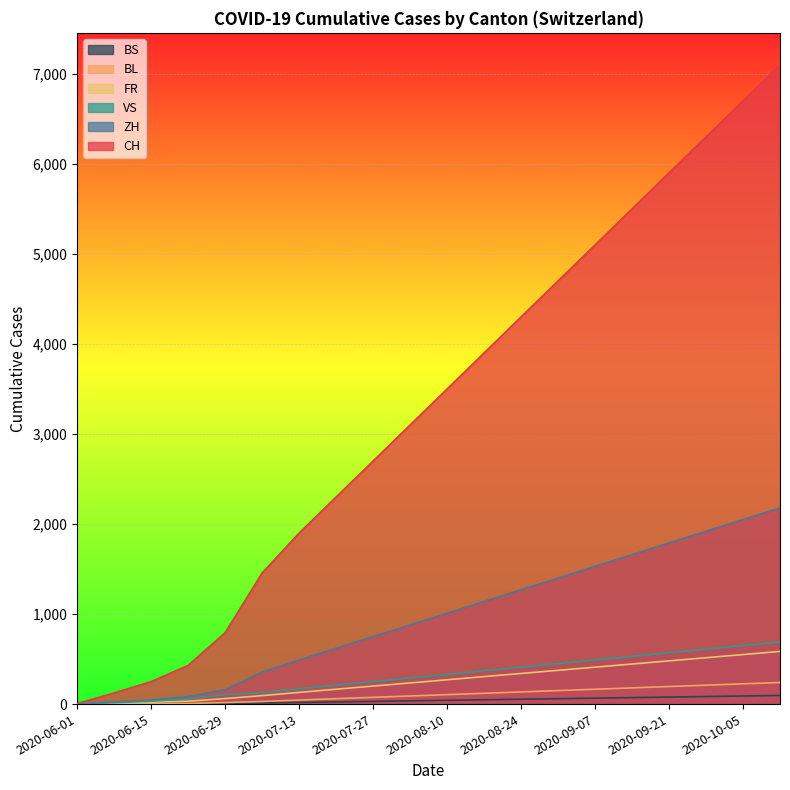

The ZH series shows 1530 at 2020-09-07. True or false?

True